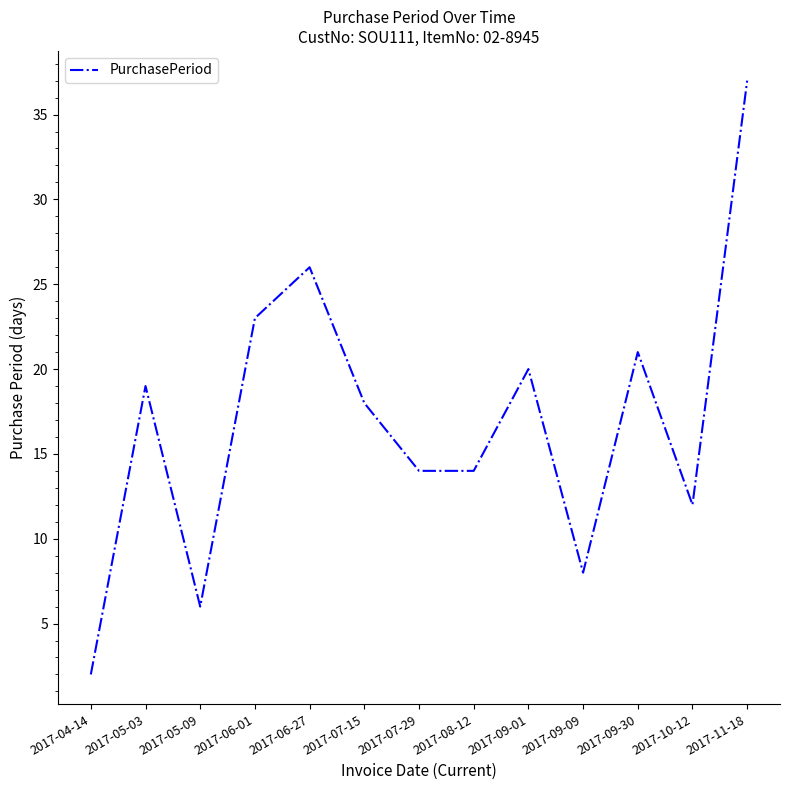

Does the chart have visible grid lines?

No